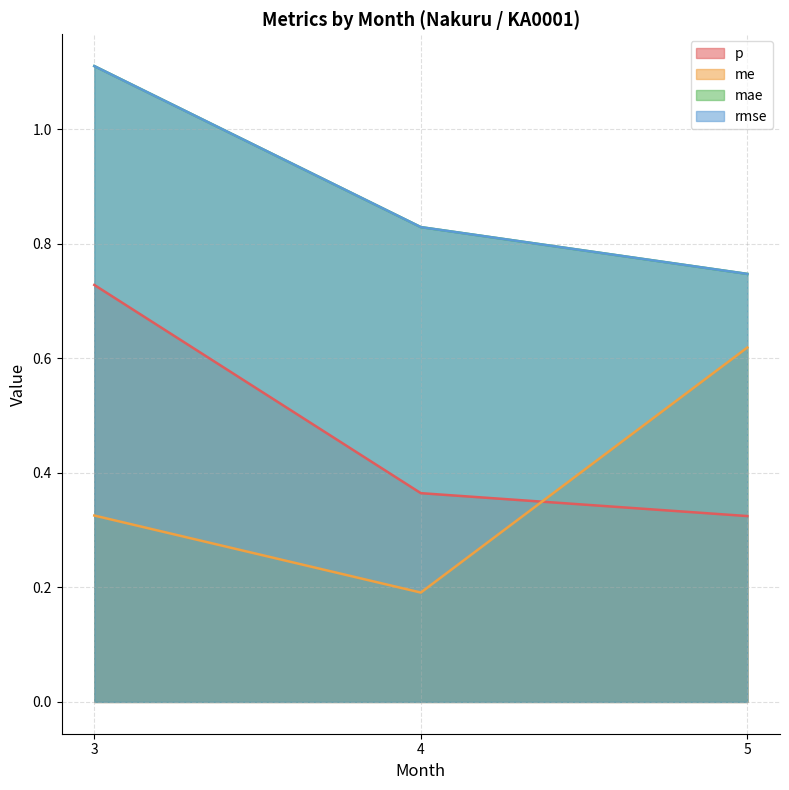

The p series shows 0.4 at 4. True or false?

True